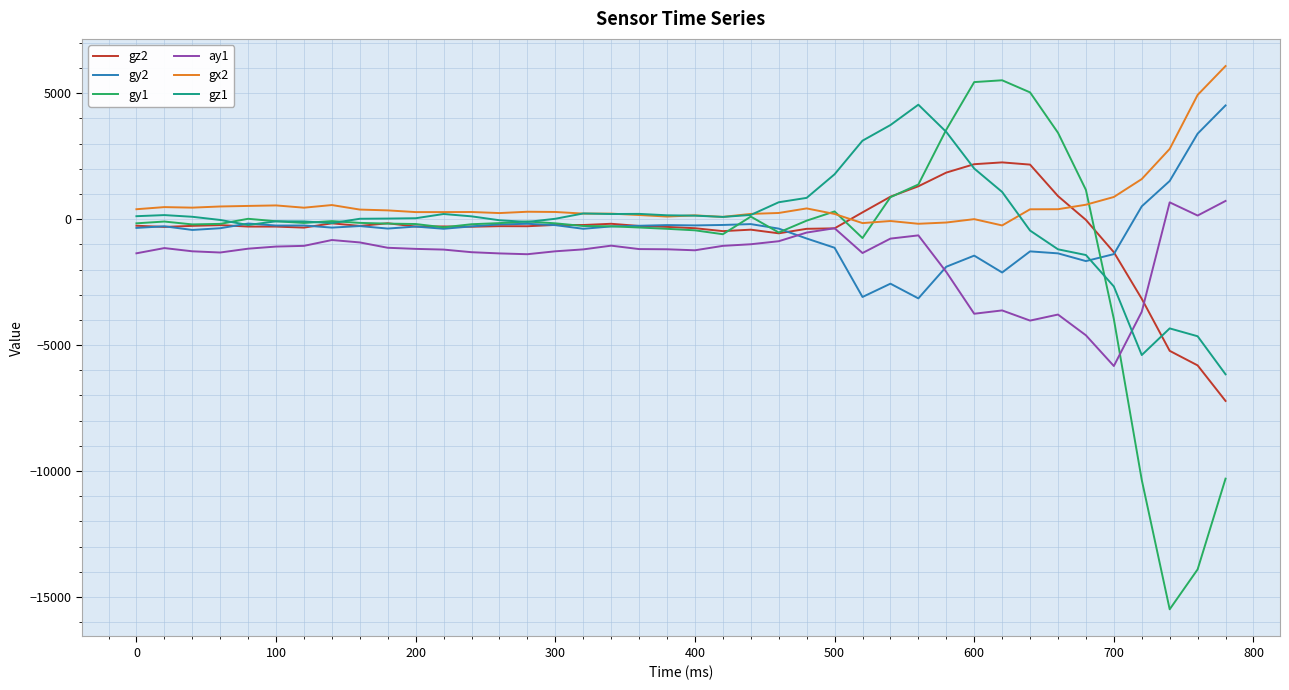

Which series ends up on top after the final intersection of gz2 and gx2?

gx2